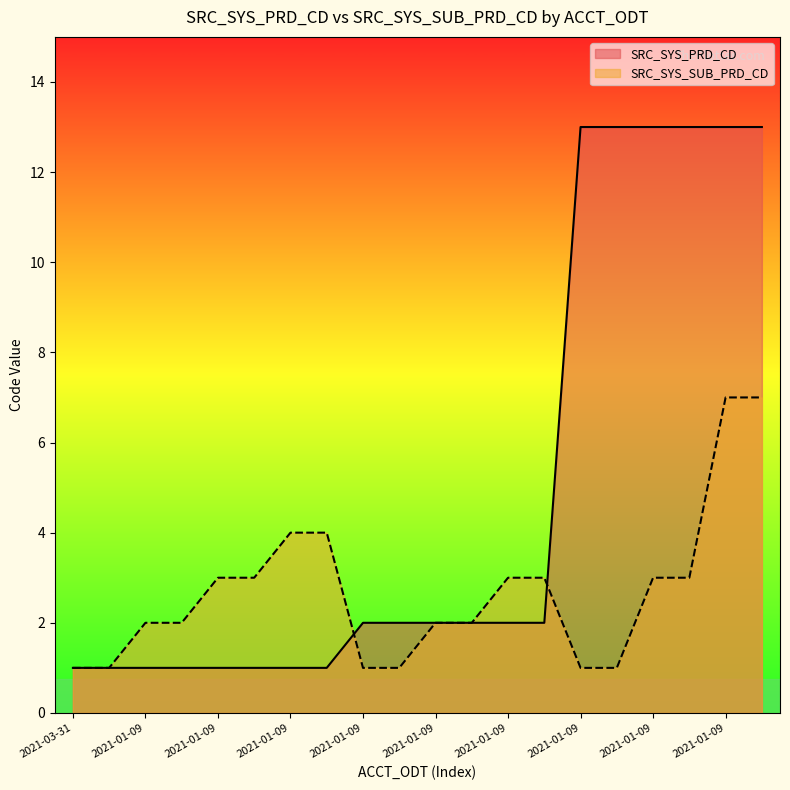

What is the difference between the maximum and minimum values in the SRC_SYS_PRD_CD series?

12